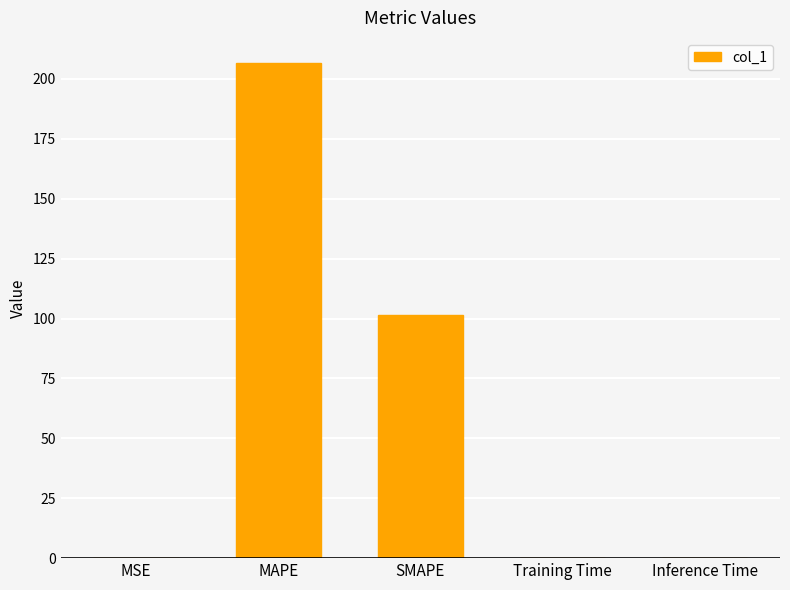

Are the bars horizontal?

No